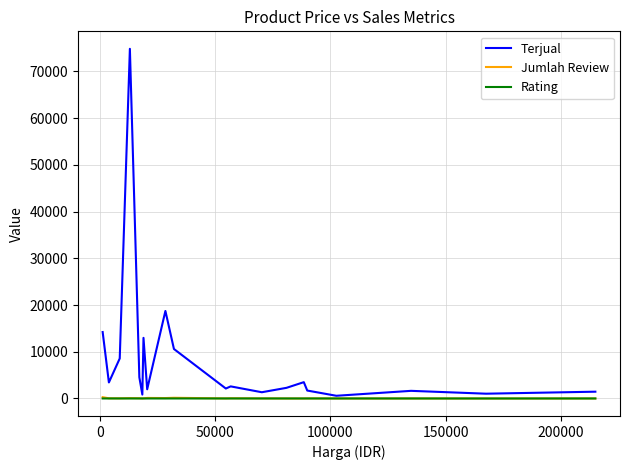

Which series has the largest total across all categories?

Terjual